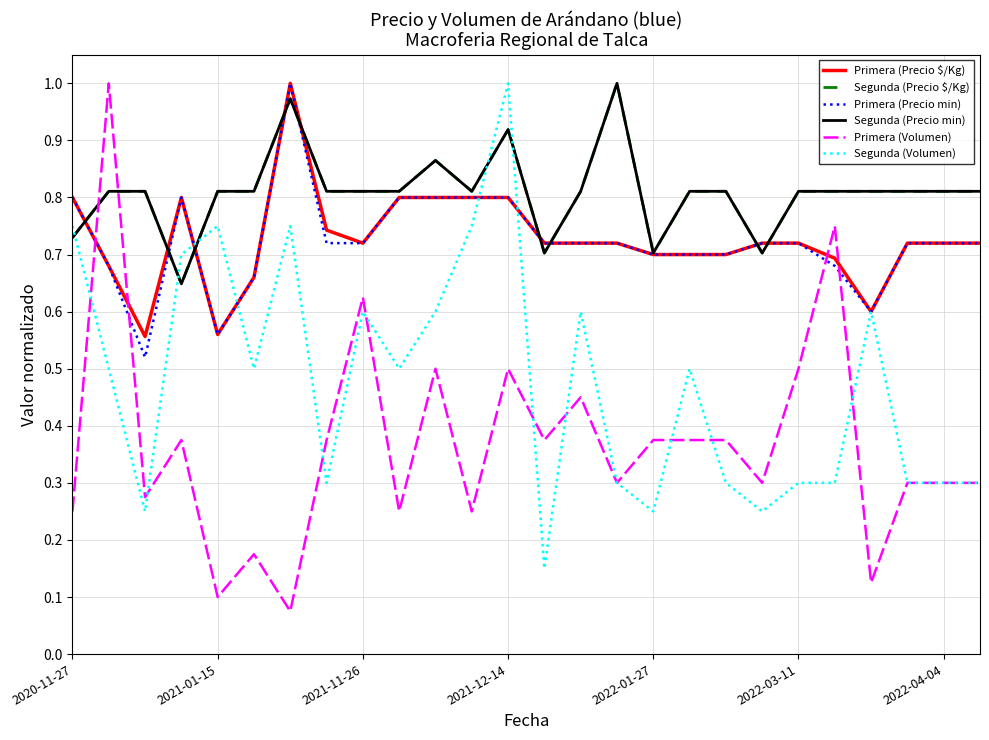

Reading left to right, list all the values displayed in this chart.

Primera (Precio $/Kg): 0.8	0.7	0.6	0.8	0.6	0.7	1.0	0.7	0.7	0.8	0.8	0.8	0.8	0.7	0.7	0.7	0.7	0.7	0.7	0.7	0.7	0.7	0.6	0.7	0.7	0.7
Segunda (Precio $/Kg): 0.7	0.8	0.8	0.6	0.8	0.8	1.0	0.8	0.8	0.8	0.9	0.8	0.9	0.7	0.8	1.0	0.7	0.8	0.8	0.7	0.8	0.8	0.8	0.8	0.8	0.8
Primera (Precio min): 0.8	0.7	0.5	0.8	0.6	0.7	1.0	0.7	0.7	0.8	0.8	0.8	0.8	0.7	0.7	0.7	0.7	0.7	0.7	0.7	0.7	0.7	0.6	0.7	0.7	0.7
Segunda (Precio min): 0.7	0.8	0.8	0.6	0.8	0.8	1.0	0.8	0.8	0.8	0.9	0.8	0.9	0.7	0.8	1.0	0.7	0.8	0.8	0.7	0.8	0.8	0.8	0.8	0.8	0.8
Primera (Volumen): 0.2	1.0	0.3	0.4	0.1	0.2	0.1	0.4	0.6	0.2	0.5	0.2	0.5	0.4	0.5	0.3	0.4	0.4	0.4	0.3	0.5	0.8	0.1	0.3	0.3	0.3
Segunda (Volumen): 0.8	0.5	0.2	0.7	0.8	0.5	0.8	0.3	0.6	0.5	0.6	0.8	1.0	0.1	0.6	0.3	0.2	0.5	0.3	0.2	0.3	0.3	0.6	0.3	0.3	0.3